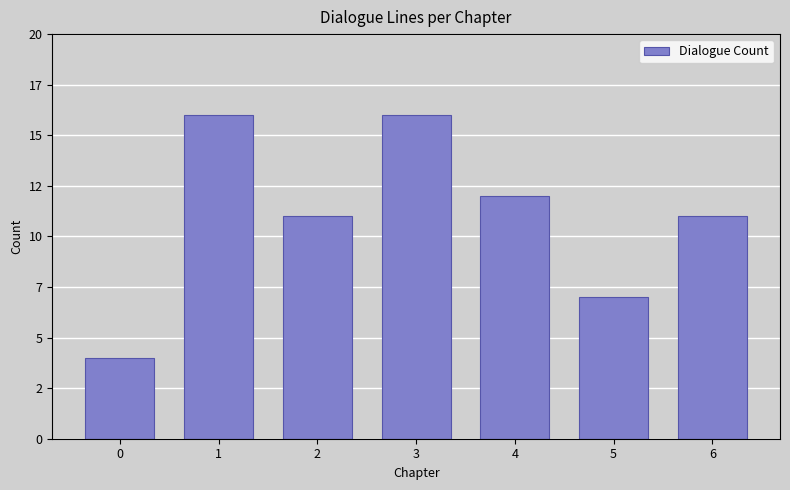

Are the bars horizontal?

No